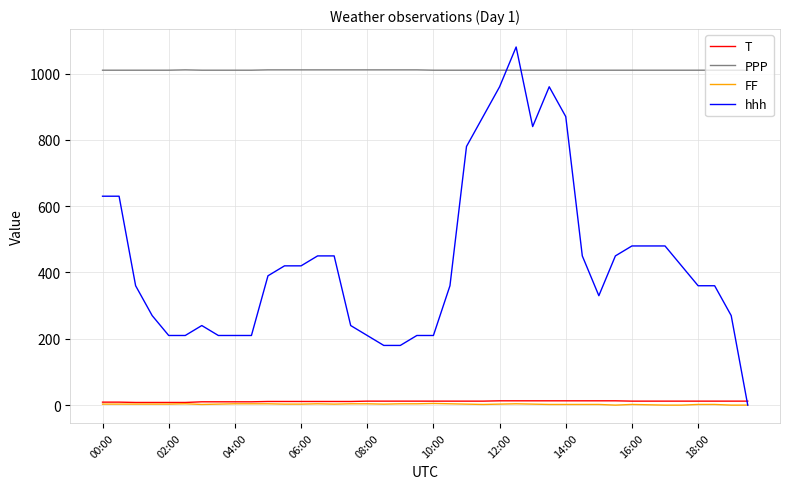

Which series has the largest range (max minus min)?

hhh